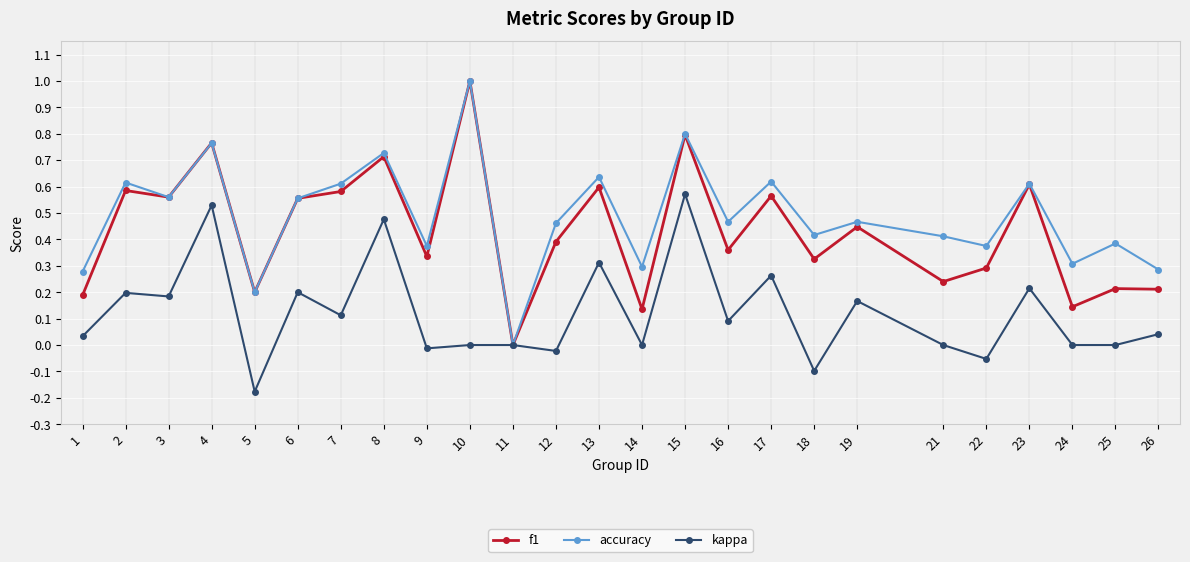

Rank the series by their average value, from highest to lowest.

accuracy, f1, kappa